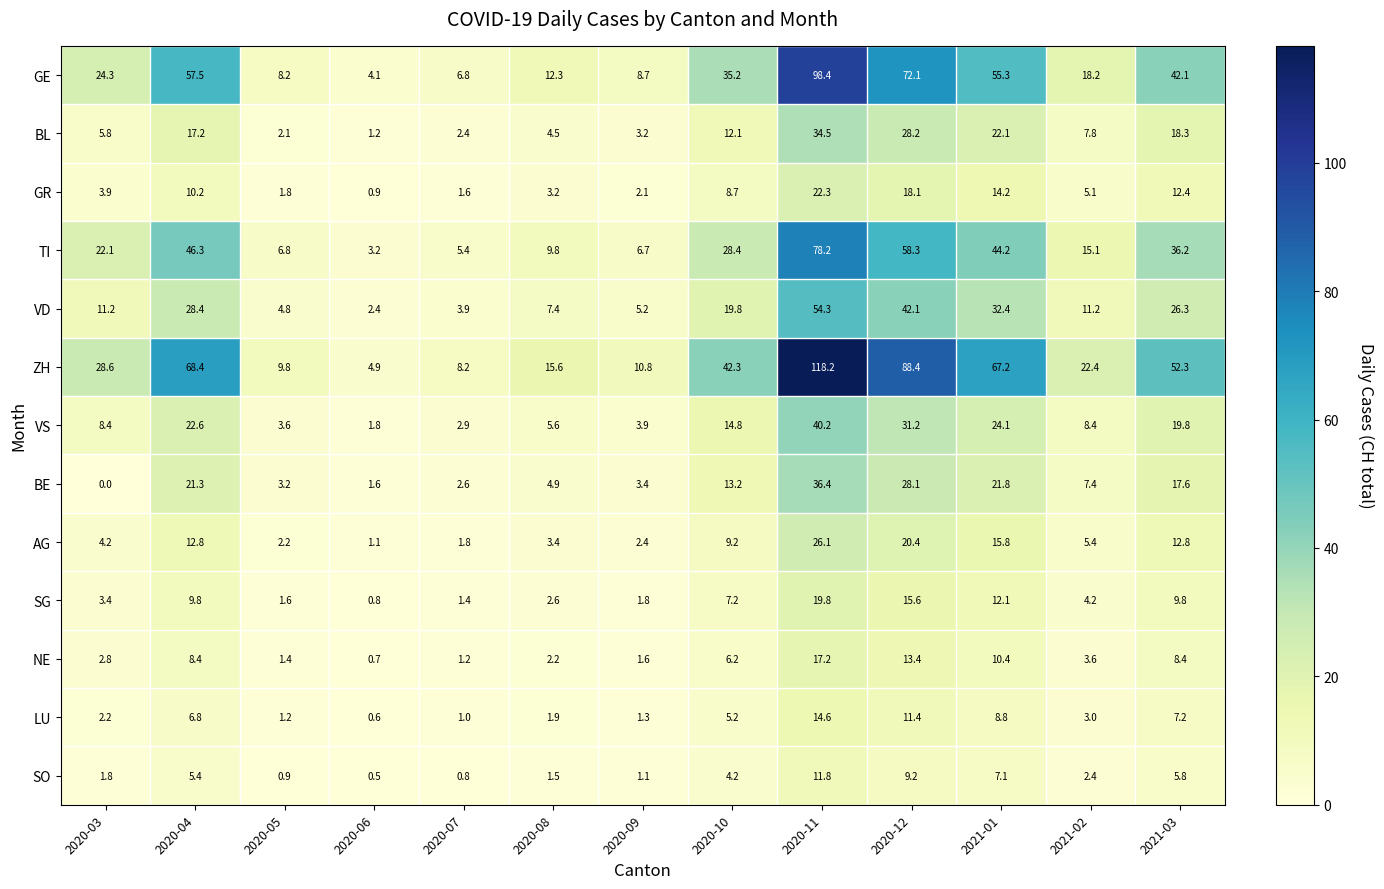

At which label does VD first exceed 11?

2020-03